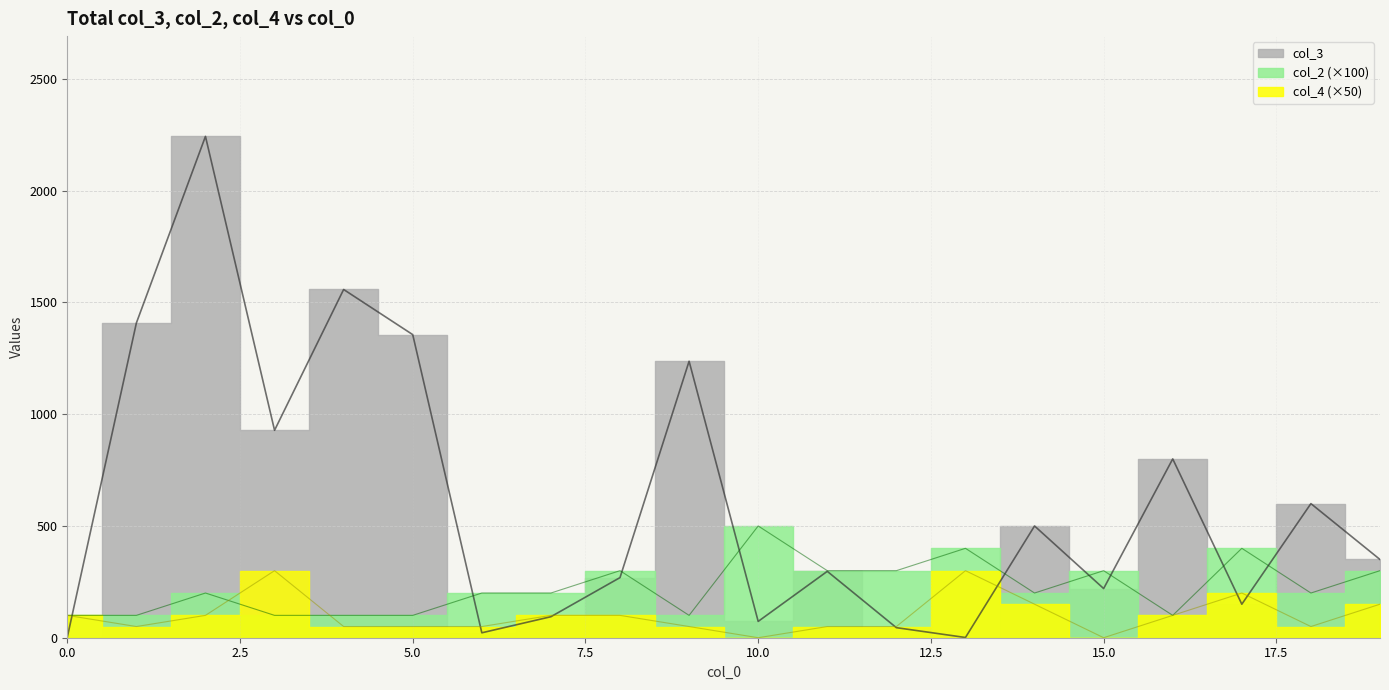

Which series ends up on top after the final intersection of col_2 and col_3?

col_3